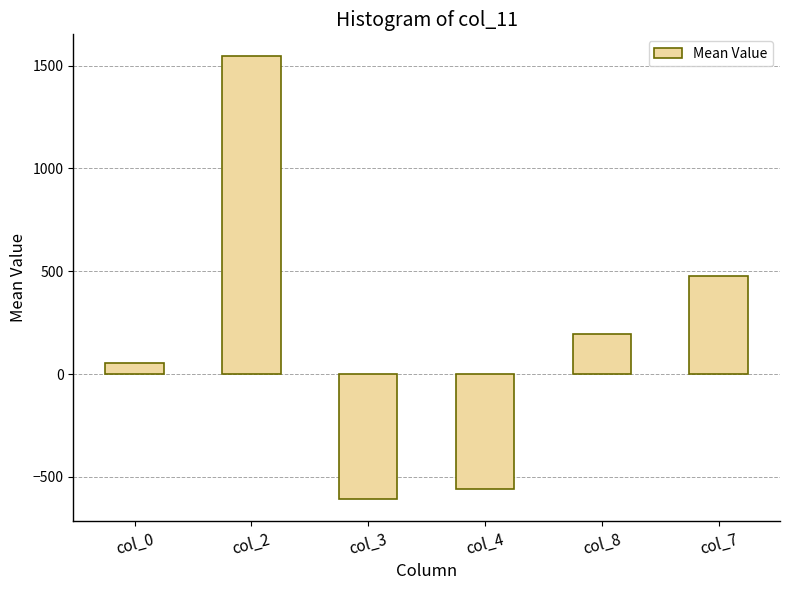

The value at col_2 is 985.9. True or false?

False